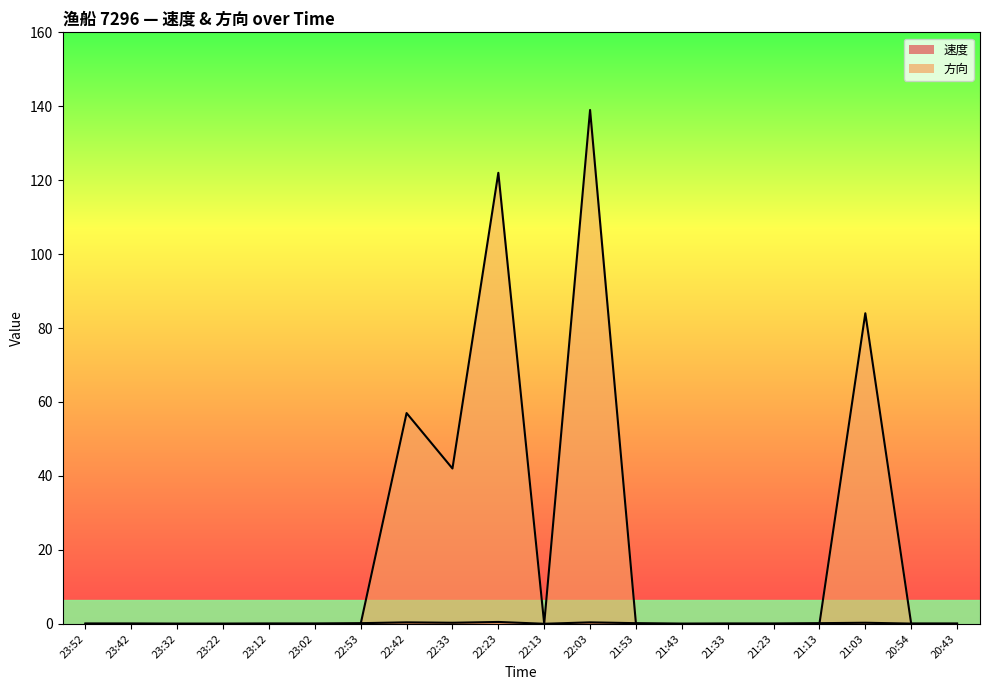

How many values in the 方向 series exceed 0?

5